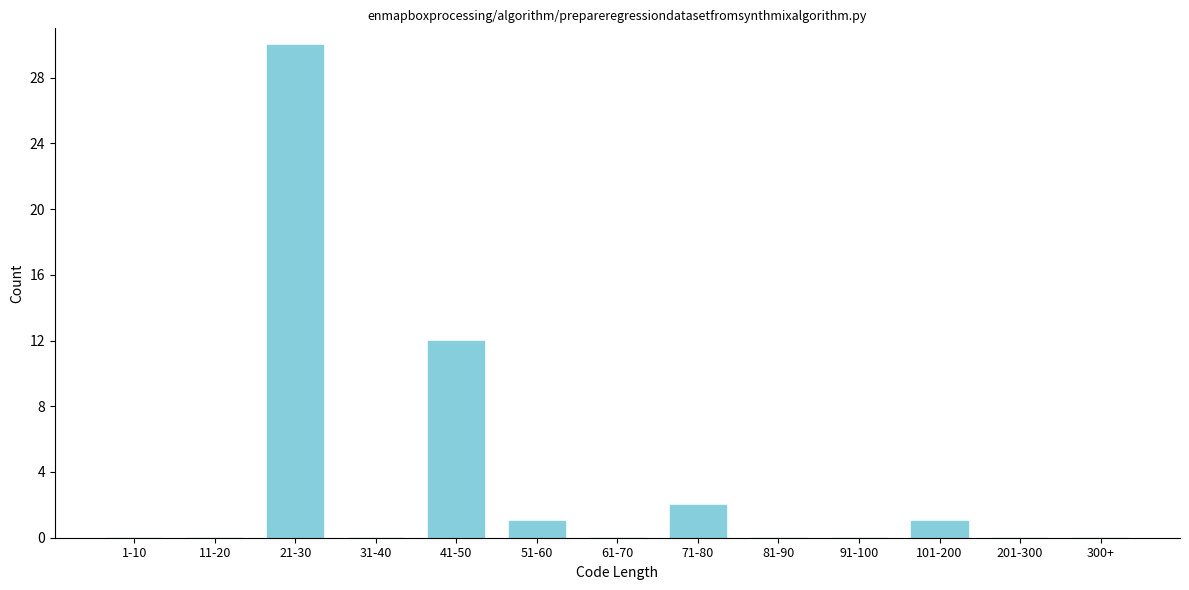

At which category does the chart reach its peak across all series?

21-30